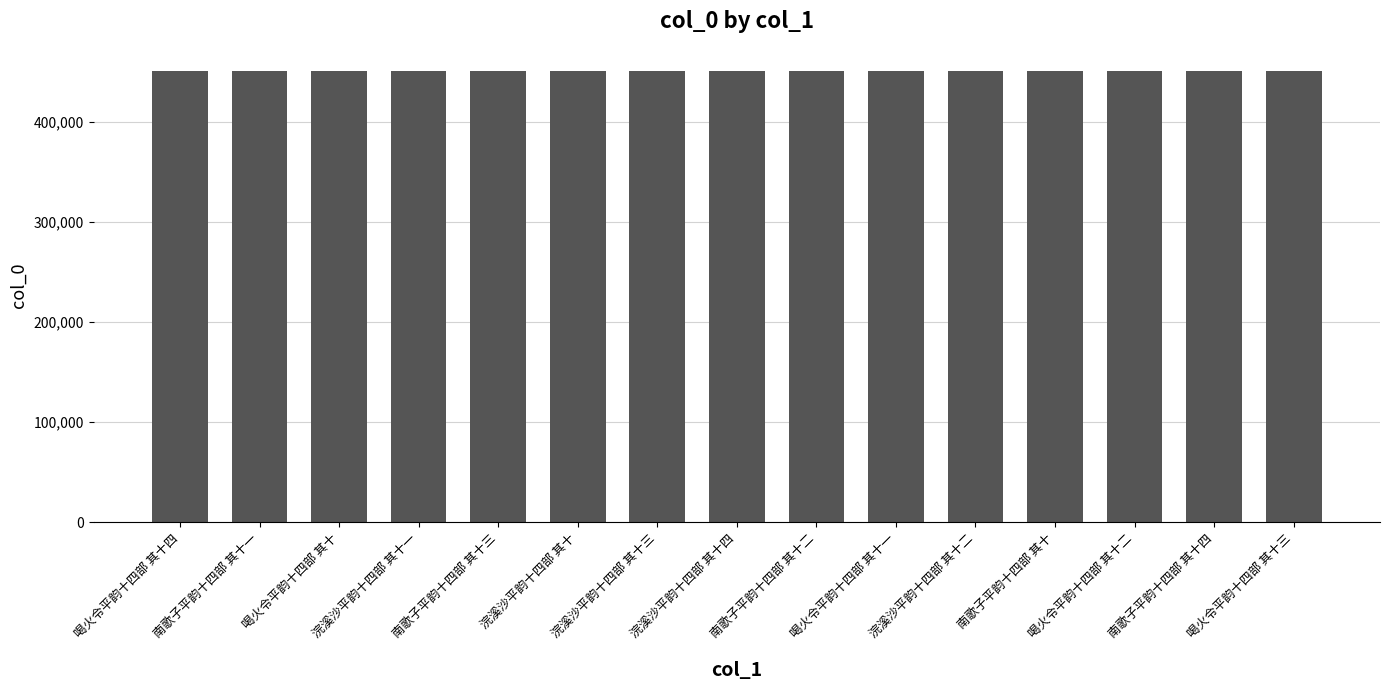

What is the difference between the maximum and minimum values?

44